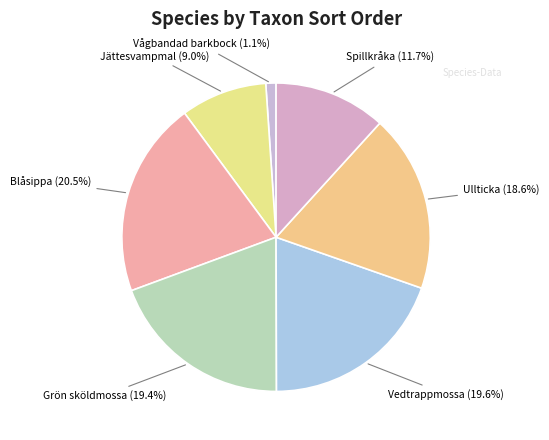

How many segments does this pie chart have?

7